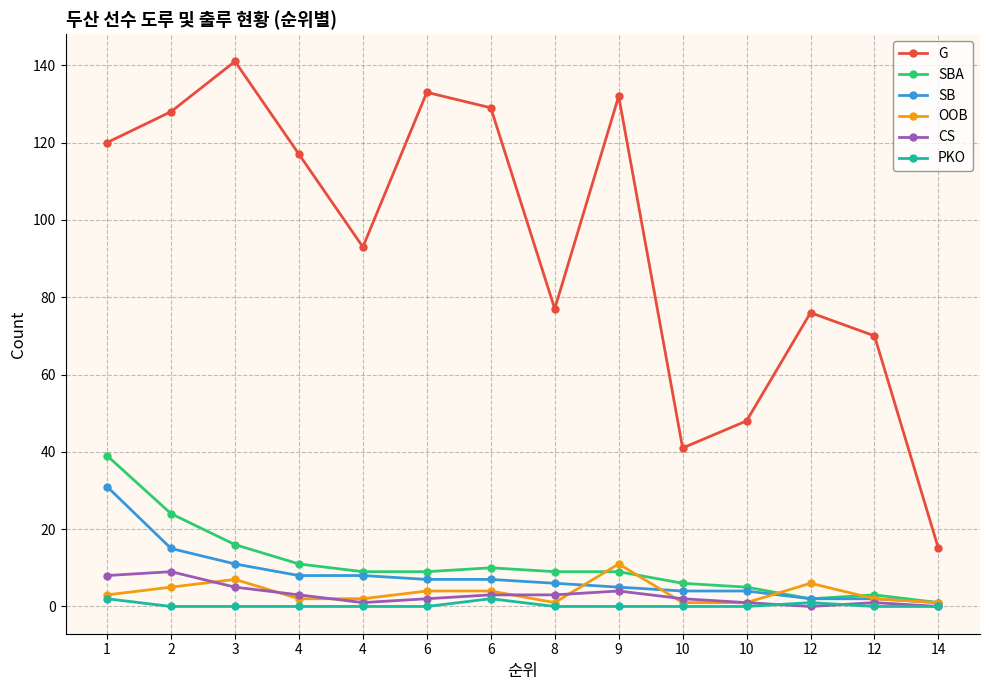

Does the chart have visible grid lines?

Yes